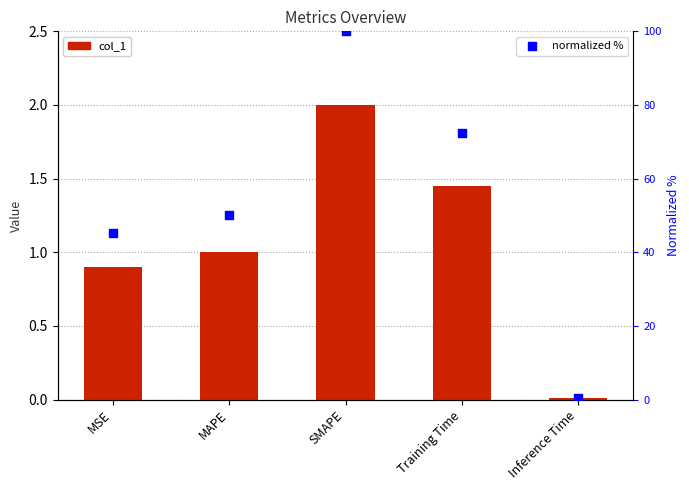

What is the total value across all series at SMAPE?

102.0